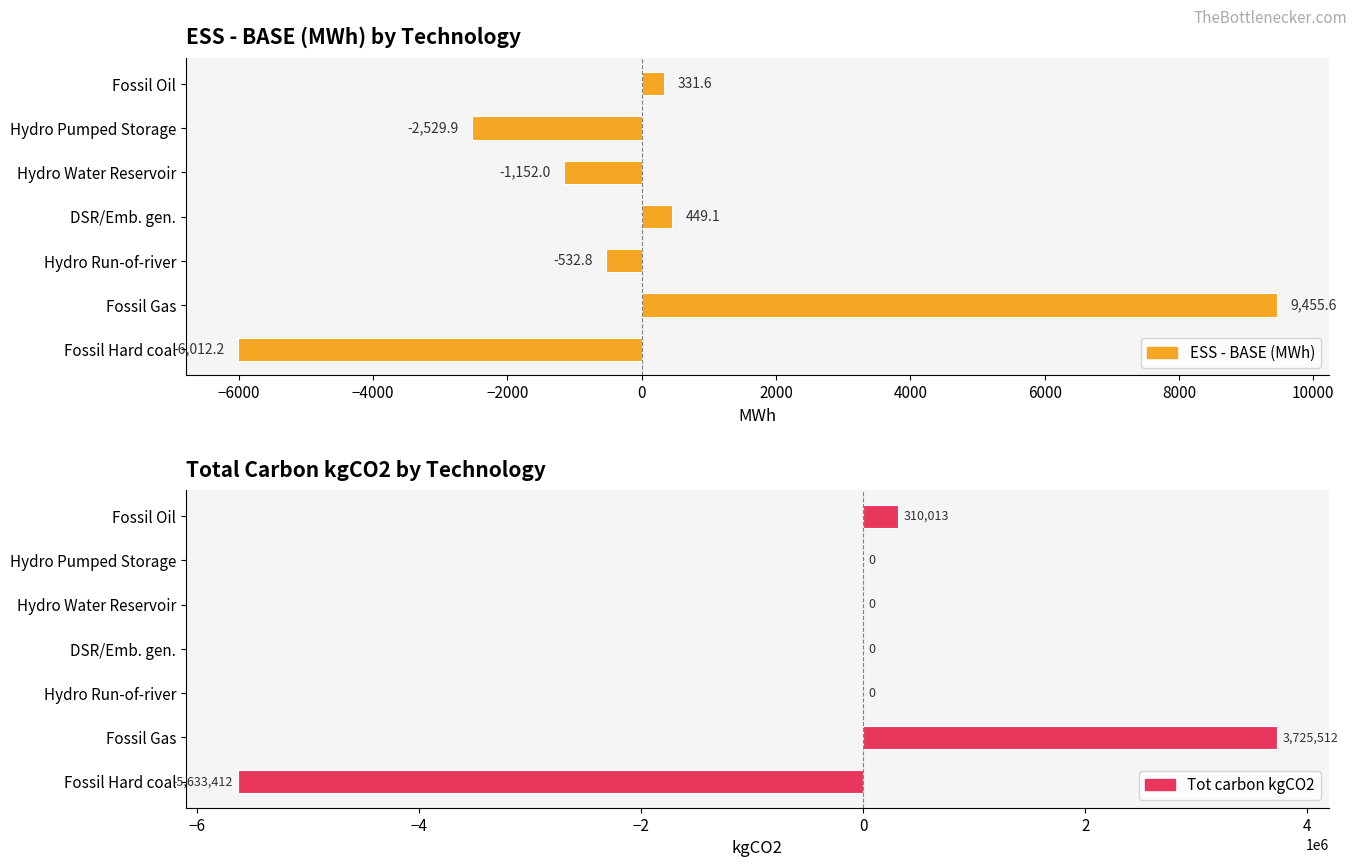

What are all the series names shown in the legend?

ESS - BASE (MWh), Tot carbon kgCO2